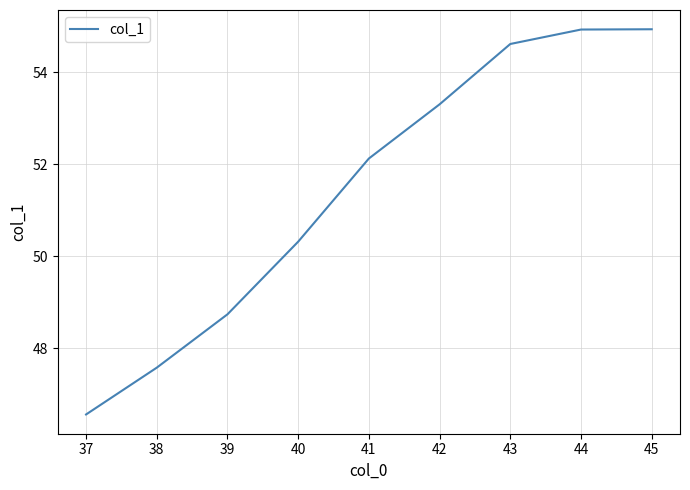

Which category has the lowest value across all series?

37